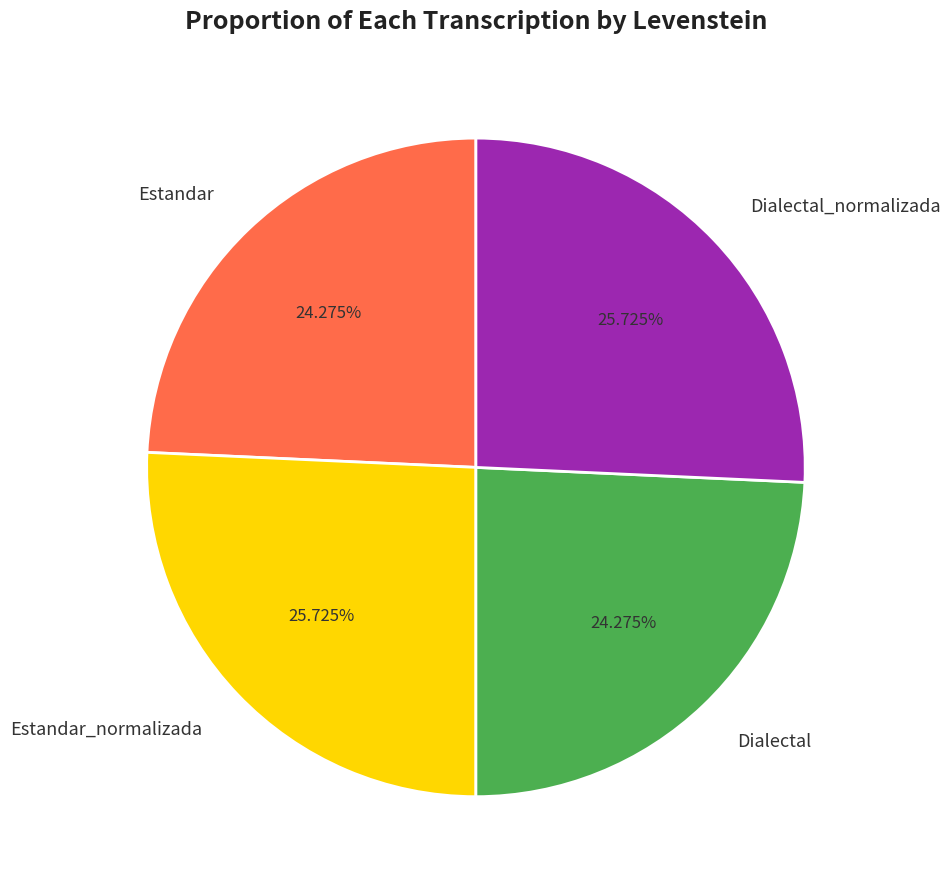

Is there a majority slice in this chart?

No